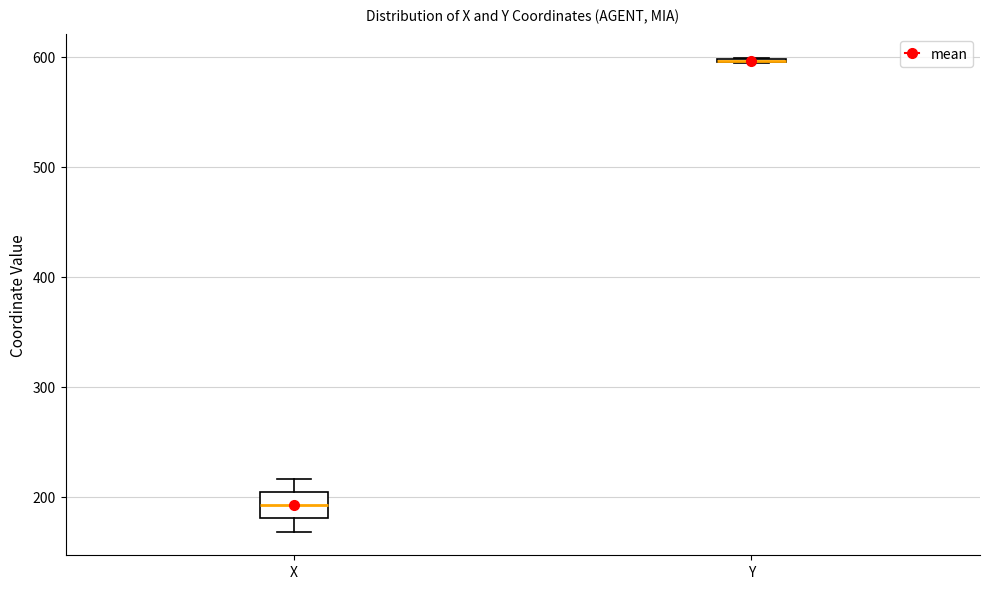

Reading left to right, transcribe this box plot: for each box, give where its median line is, the range the box spans, and where its two whiskers end, as read against the y-axis. The values are not printed on the chart, so give them approximately, as read against the axis.

X: median 190, box 180 to 200, whiskers 170 to 220
Y: box collapsed to a line at 600, whiskers 590 to 600